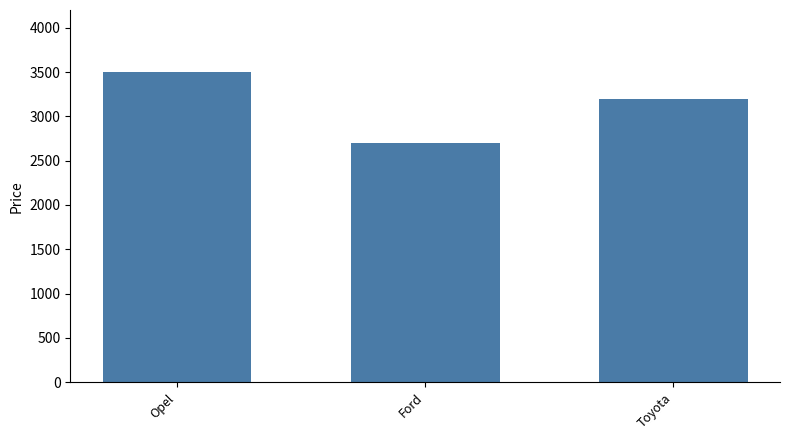

What is the sum of the values at Ford and Toyota?

5900